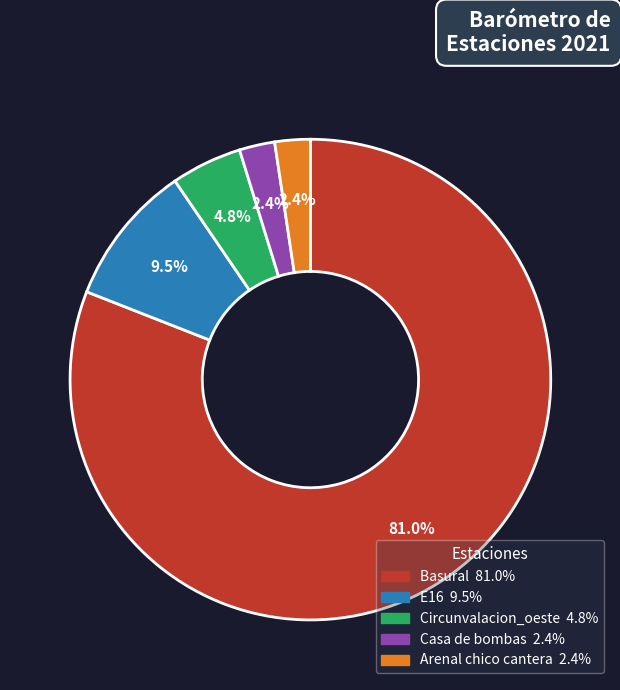

Does any single category account for the majority?

Yes